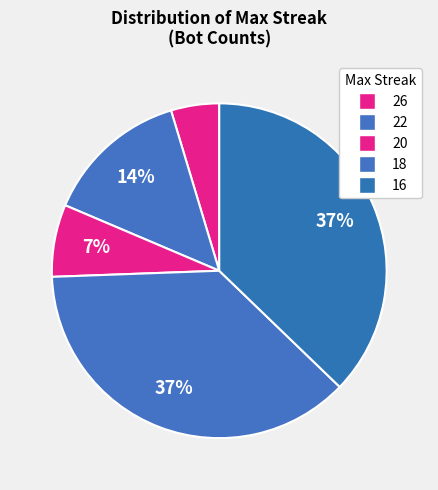

Is 18 the majority of the pie?

No